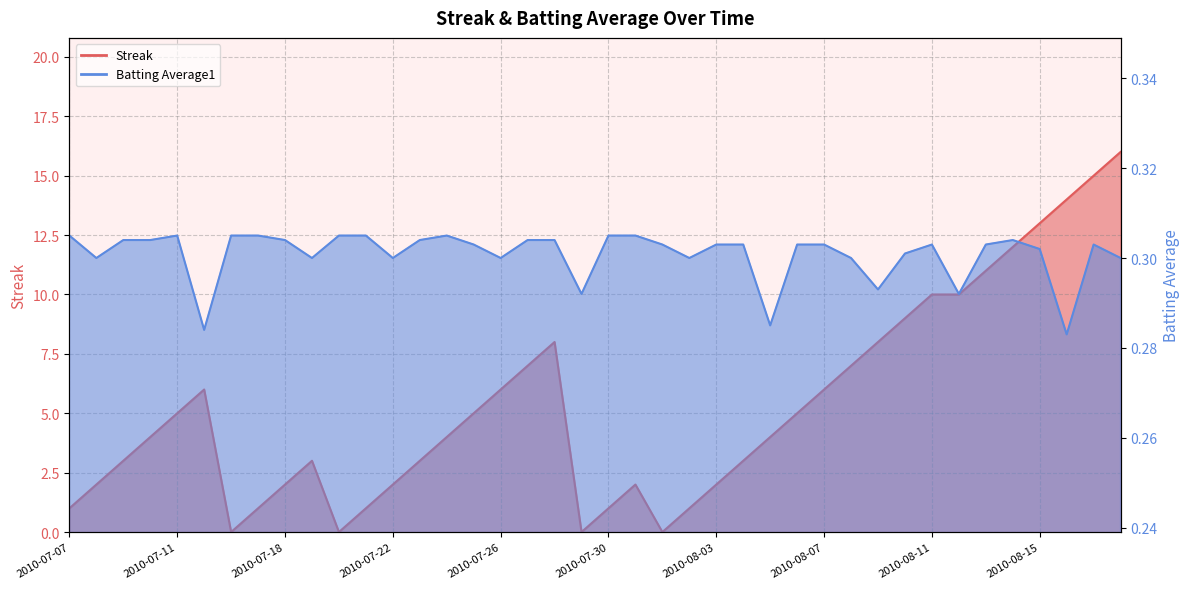

What are all the series names shown in the legend?

Streak, Batting Average1